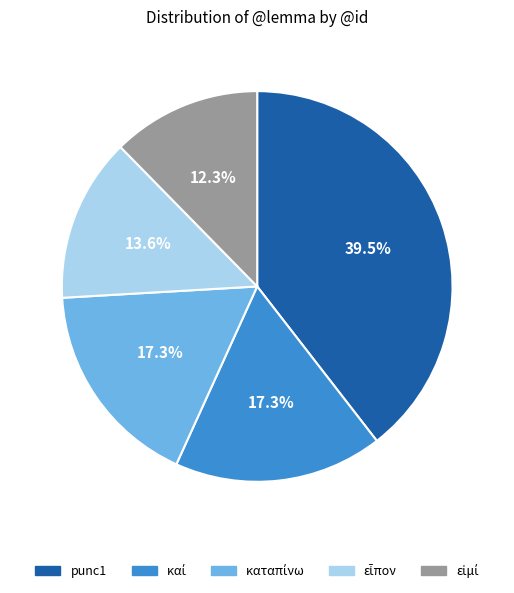

Does any single category account for the majority?

No